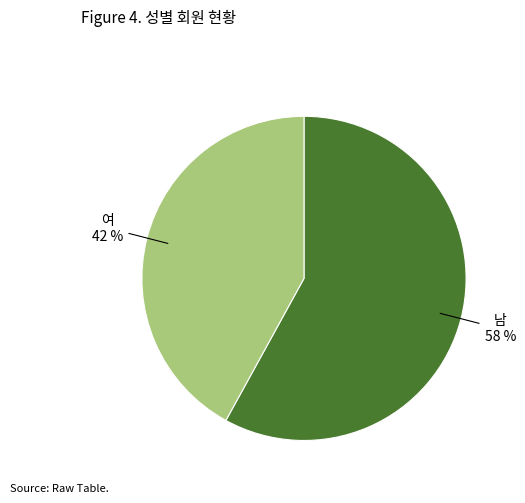

Is there any slice that represents more than half of the pie?

Yes